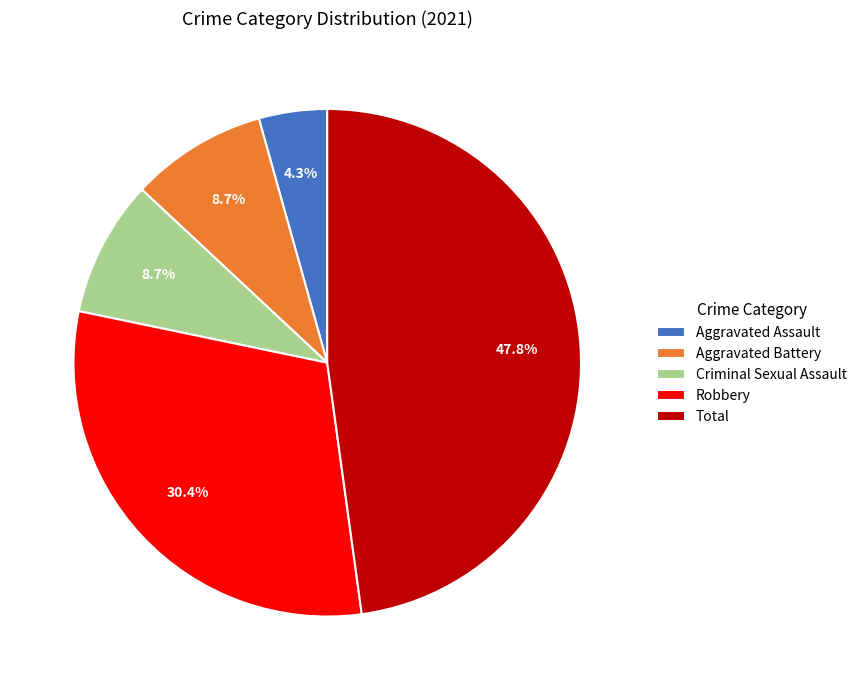

Combined, do Aggravated Assault and Aggravated Battery account for over 50%?

No